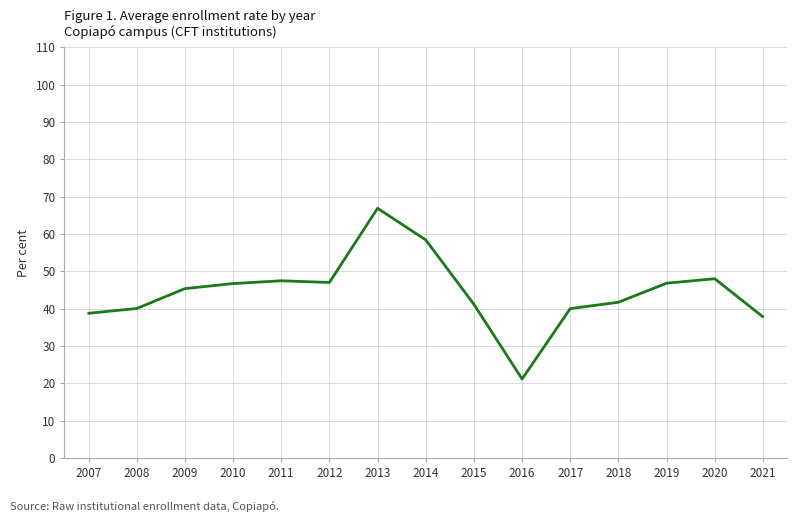

Does the chart display data point markers on the line(s)?

No